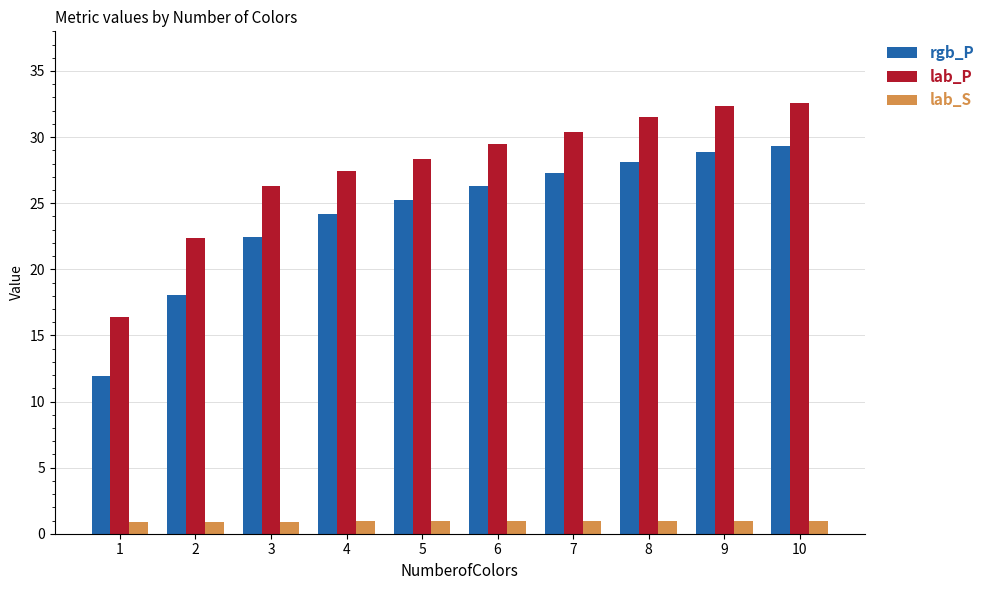

What is the total value across all series at 1?

29.2